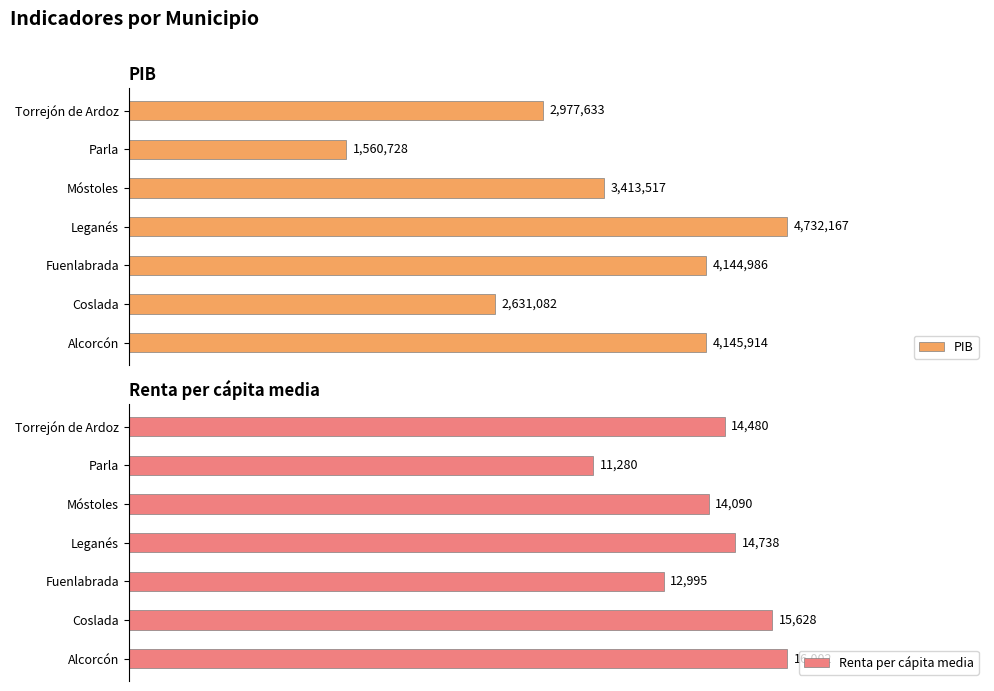

What is the difference between the PIB values at Alcorcón and Leganés?

586253